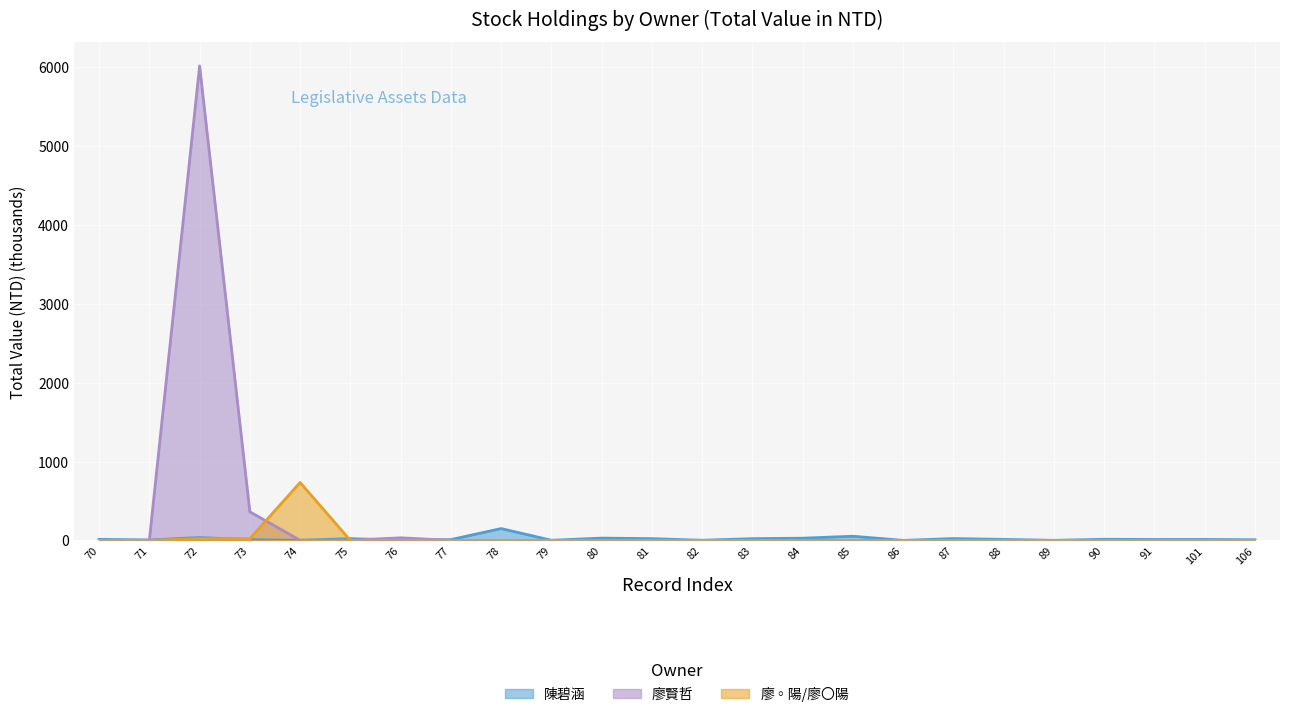

List the labels in order of 陳碧涵 value, largest first.

78, 85, 72, 80, 84, 87, 75, 81, 83, 90, 70, 88, 101, 91, 73, 77, 106, 71, 76, 82, 79, 74, 89, 86